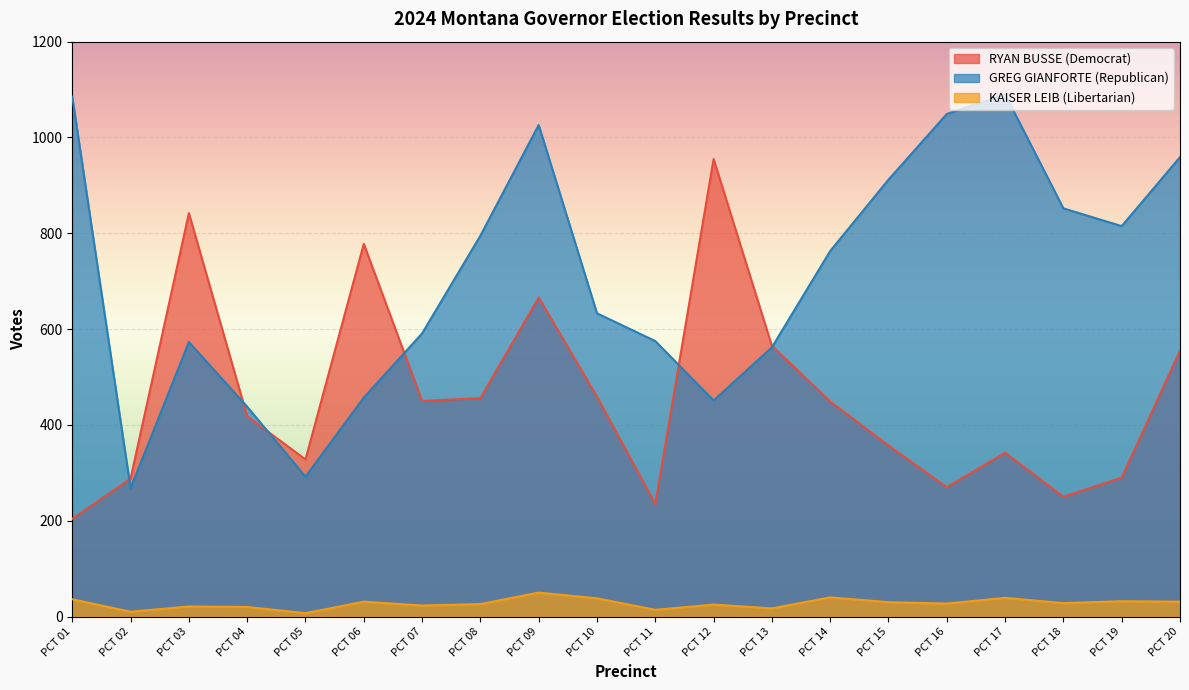

At which category does RYAN BUSSE (Democrat) reach its first local valley?

PCT 05